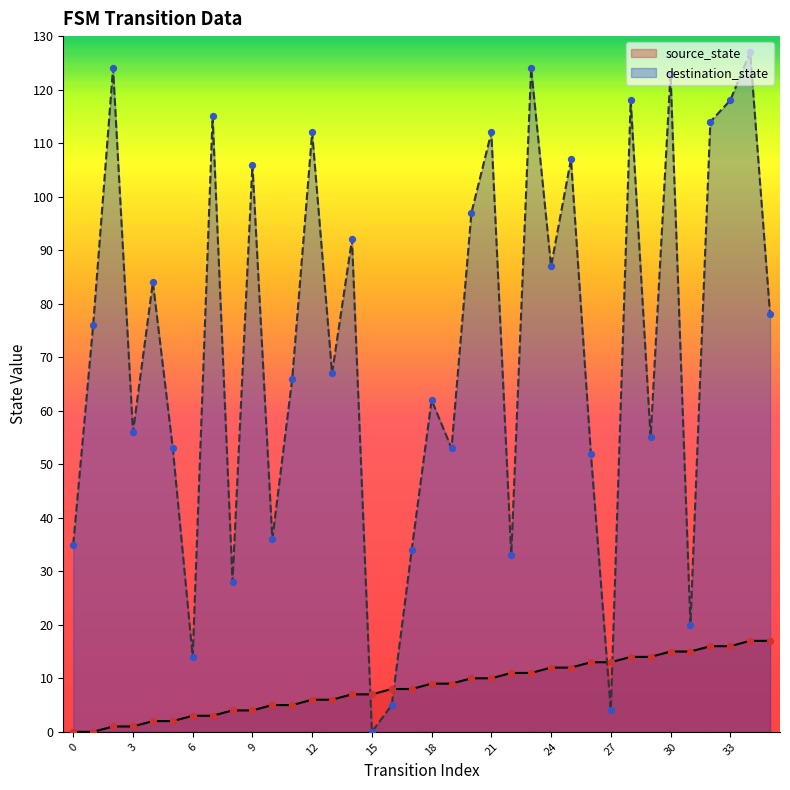

What are all the series names shown in the legend?

source_state, destination_state